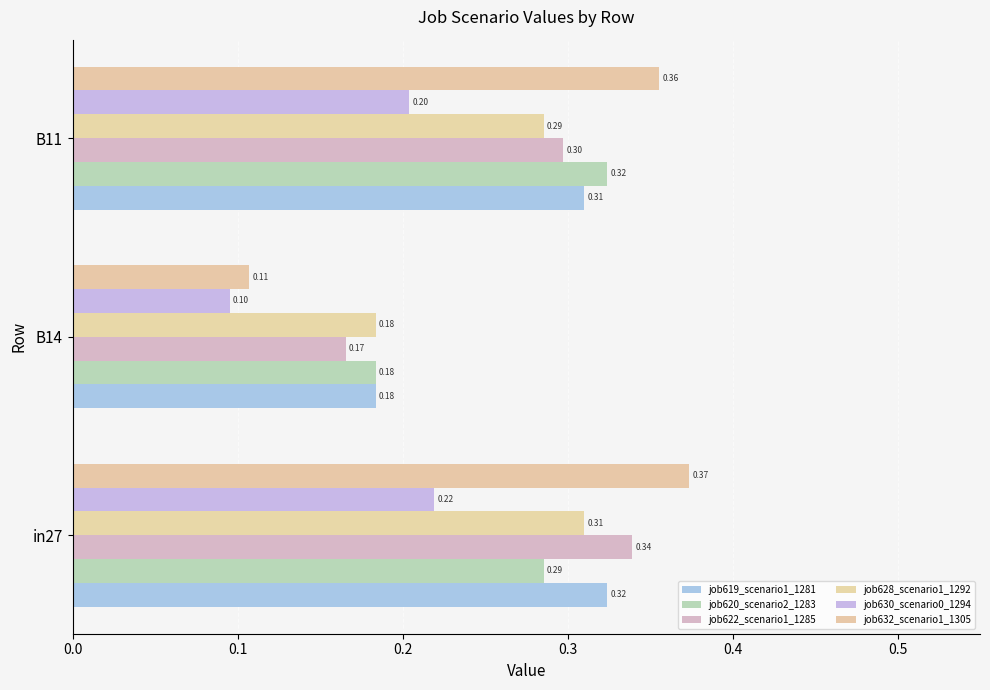

Count the number of data series in this chart.

6